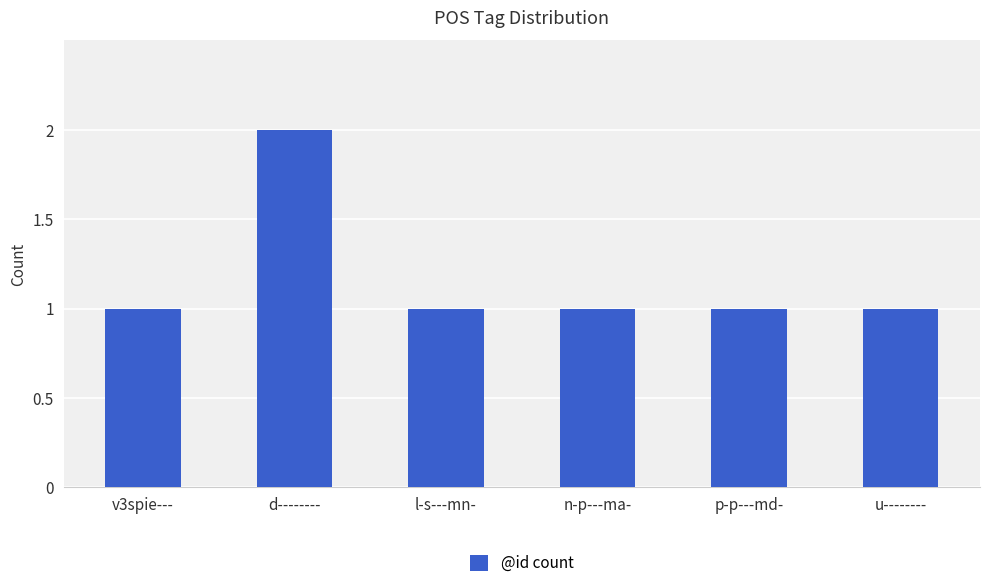

What is the minimum value shown in the chart?

1